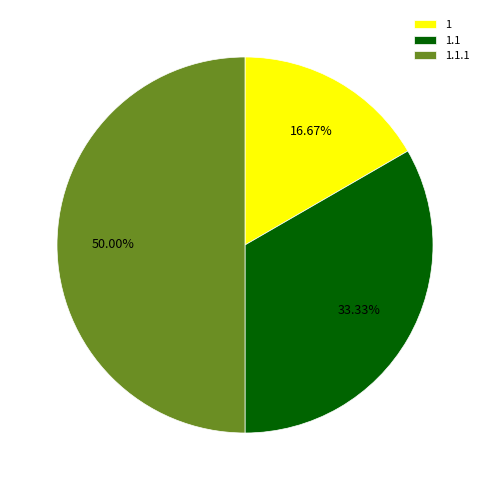

Is 1.1 the majority of the pie?

No